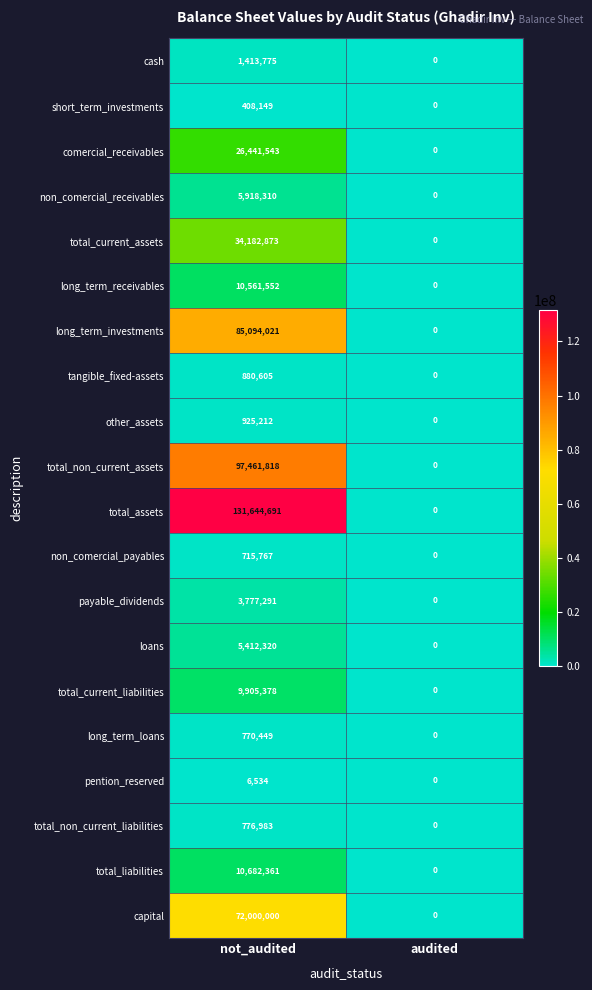

What is the highest value of the pention_reserved series?

6534